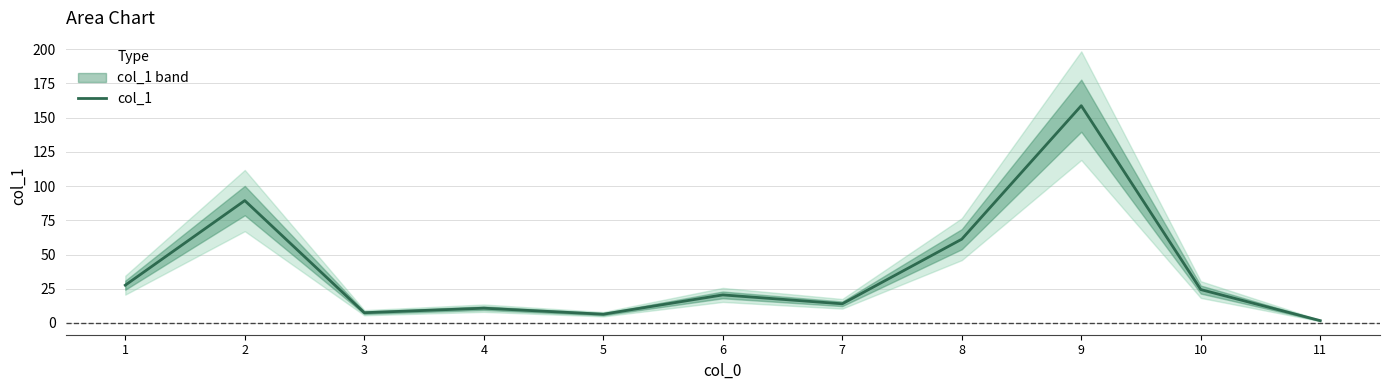

What is the value of the 6th point from the left?

20.5